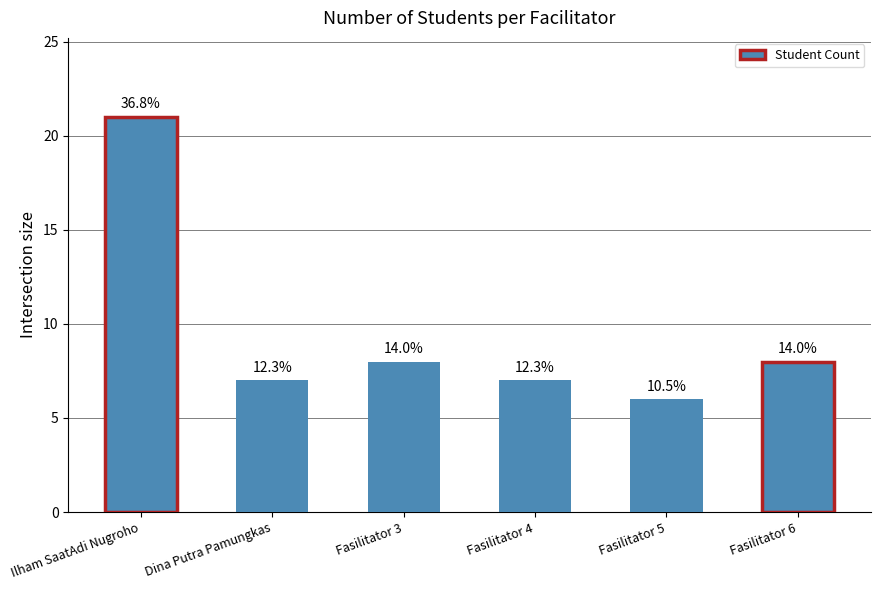

What is the difference between the maximum and minimum values?

15